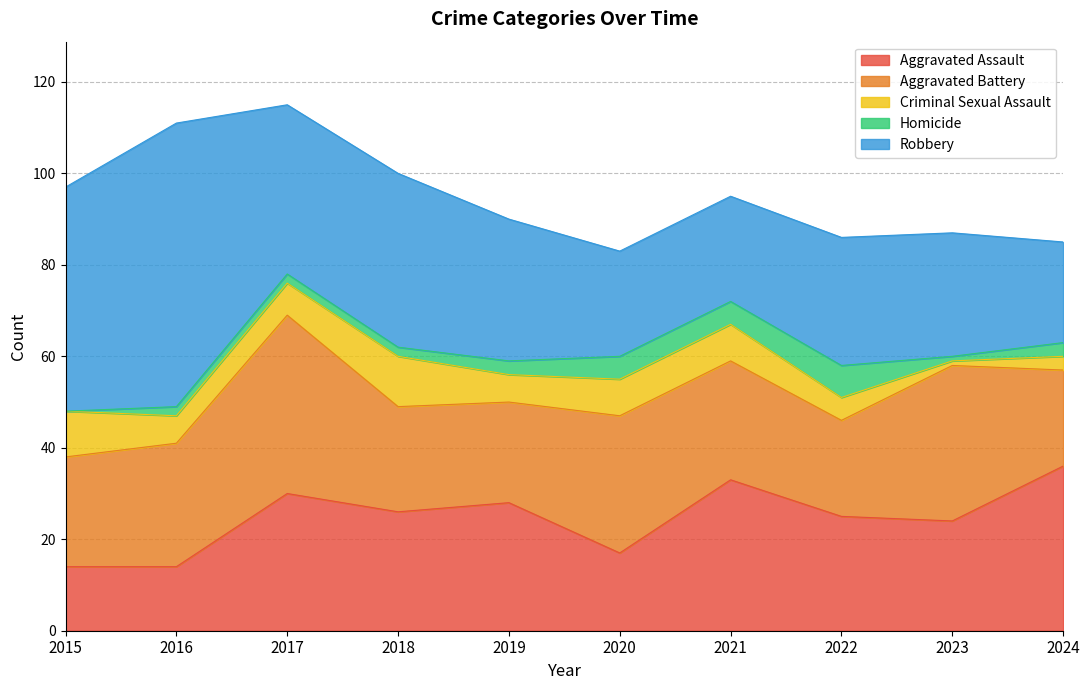

At which label is Aggravated Battery closest to 30?

2020